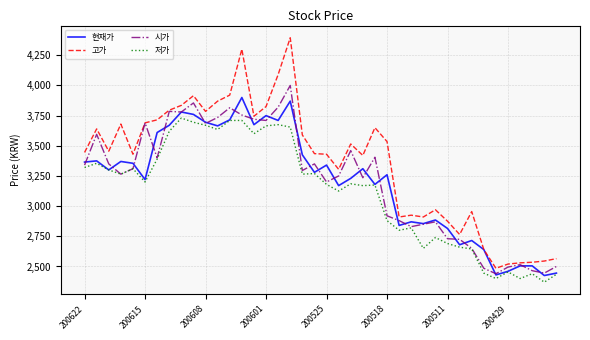

Which series has the largest total across all categories?

고가